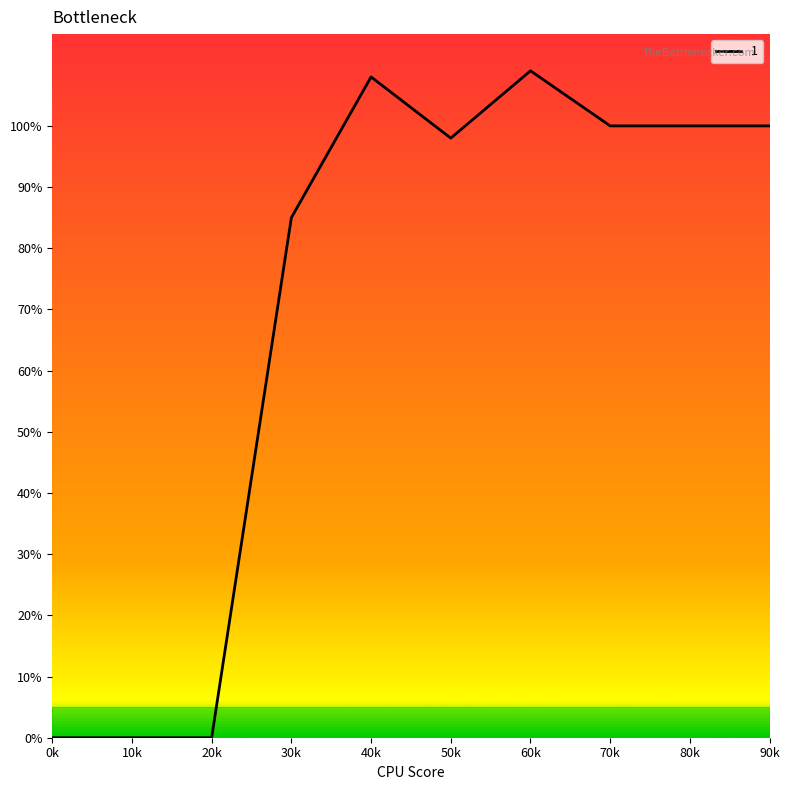

Which has a higher value, 50k or 30k?

50k